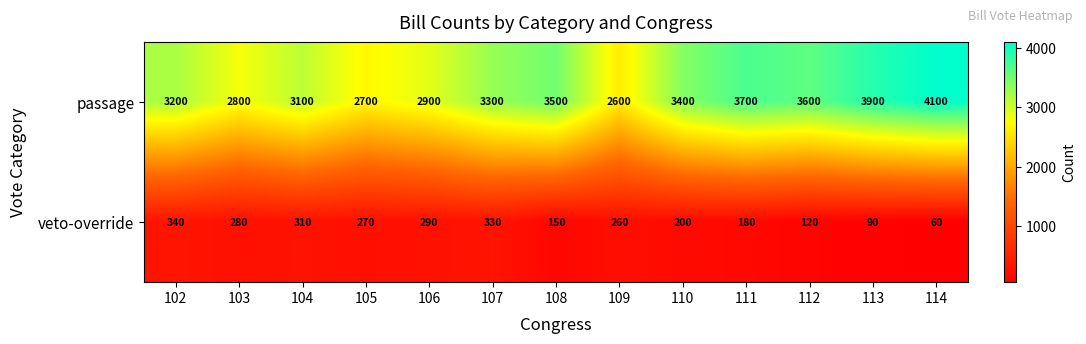

At which category is the sum across all series the highest?

114